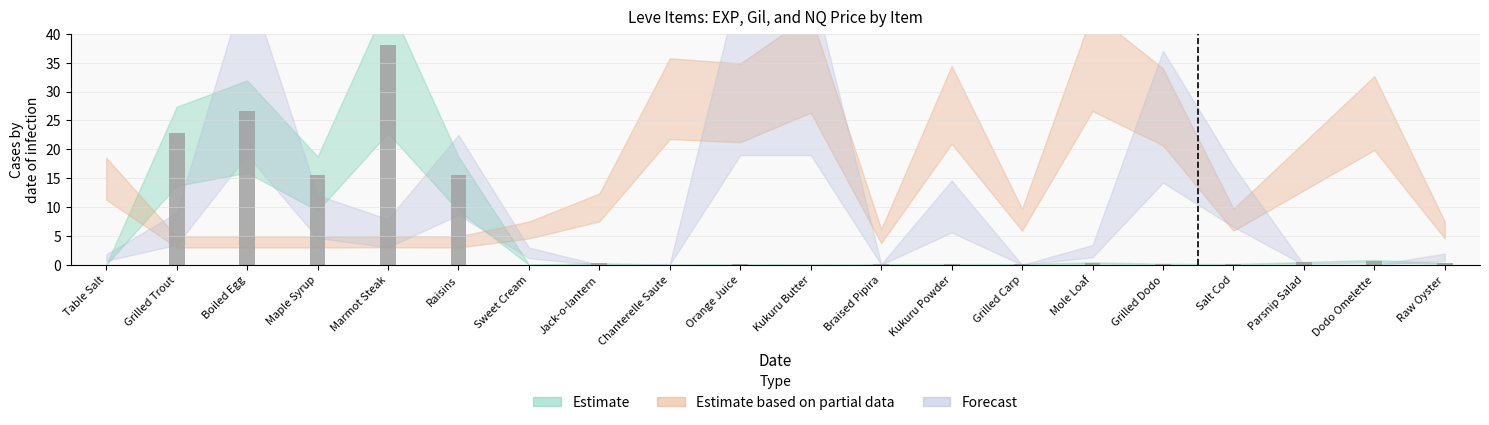

How many categories are shown in the chart?

20